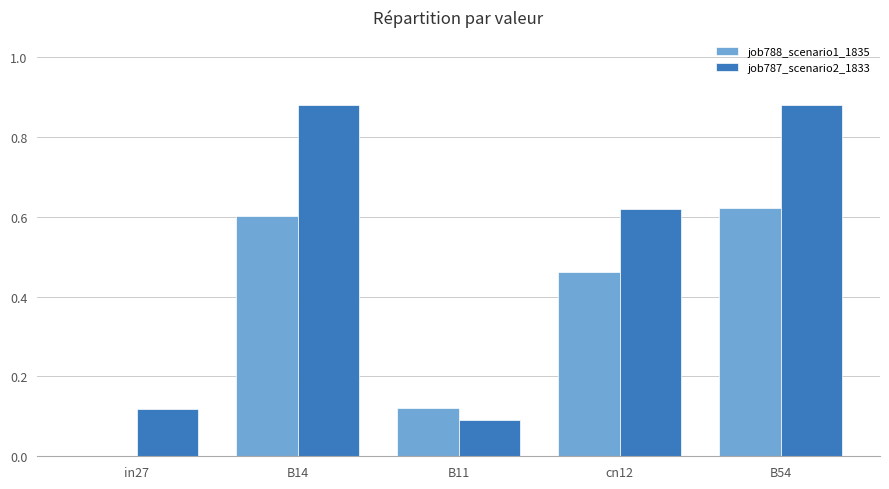

Is the value of job787_scenario2_1833 at B14 greater than the value of job788_scenario1_1835 at B11?

Yes